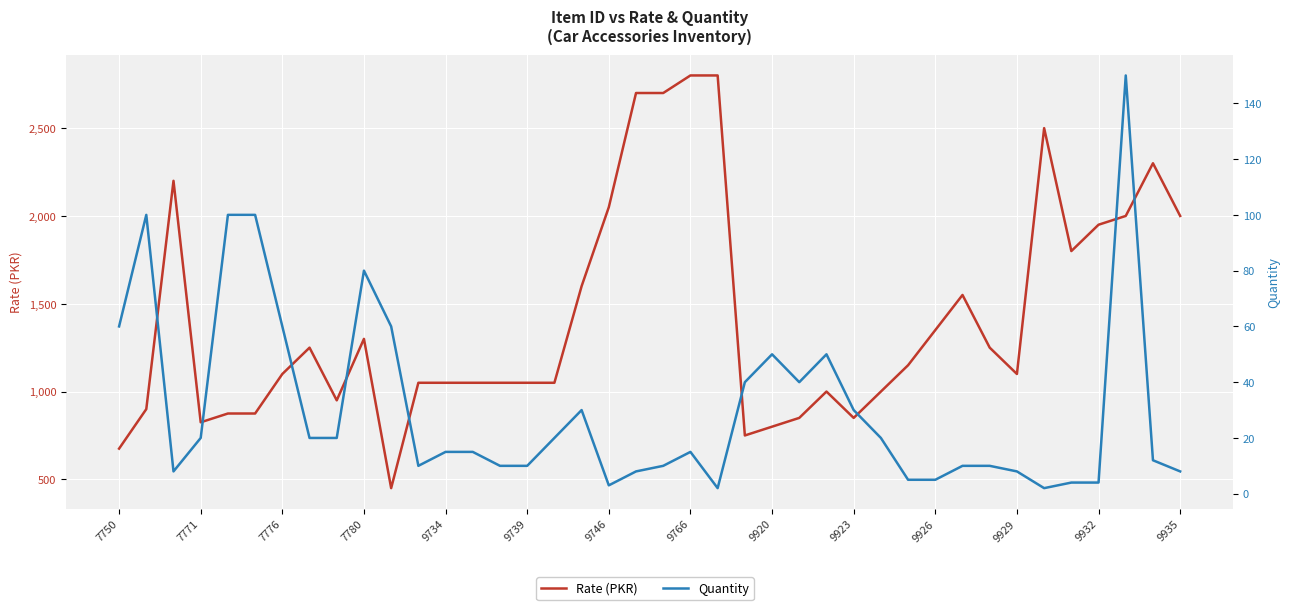

Which series has the largest total across all categories?

Rate (PKR)